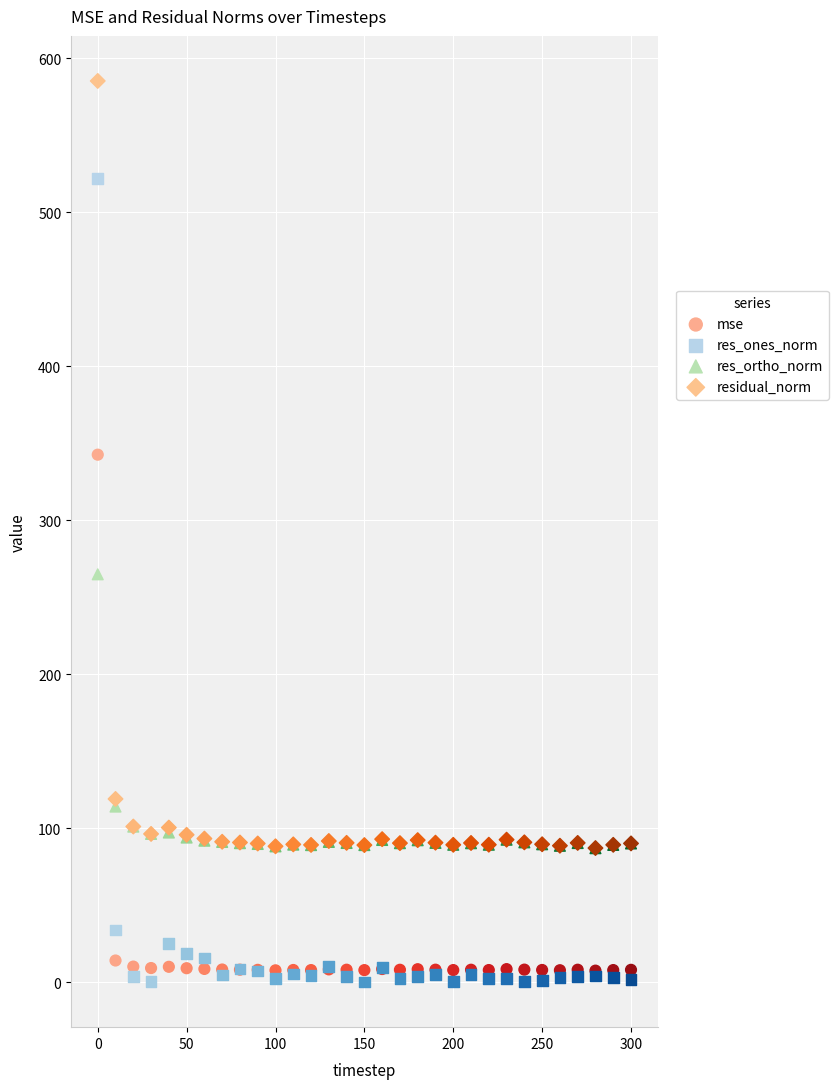

Which series reaches the minimum Y coordinate?

res_ones_norm